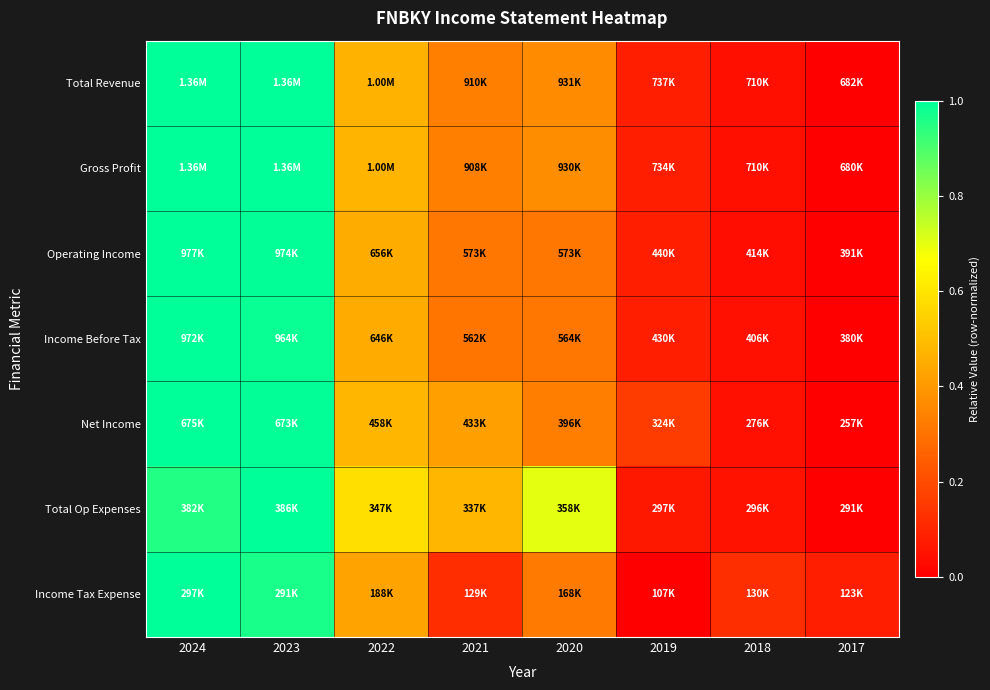

Reading right to left, list all the values displayed in this chart.

Total Revenue: 2017=0.0	2018=0.0	2019=0.1	2020=0.4	2021=0.3	2022=0.5	2023=1.0	2024=1.0
Gross Profit: 2017=0.0	2018=0.0	2019=0.1	2020=0.4	2021=0.3	2022=0.5	2023=1.0	2024=1.0
Operating Income: 2017=0.0	2018=0.0	2019=0.1	2020=0.3	2021=0.3	2022=0.5	2023=1.0	2024=1.0
Income Before Tax: 2017=0.0	2018=0.0	2019=0.1	2020=0.3	2021=0.3	2022=0.4	2023=1.0	2024=1.0
Net Income: 2017=0.0	2018=0.0	2019=0.2	2020=0.3	2021=0.4	2022=0.5	2023=1.0	2024=1.0
Total Op Expenses: 2017=0.0	2018=0.1	2019=0.1	2020=0.7	2021=0.5	2022=0.6	2023=1.0	2024=1.0
Income Tax Expense: 2017=0.1	2018=0.1	2019=0.0	2020=0.3	2021=0.1	2022=0.4	2023=1.0	2024=1.0